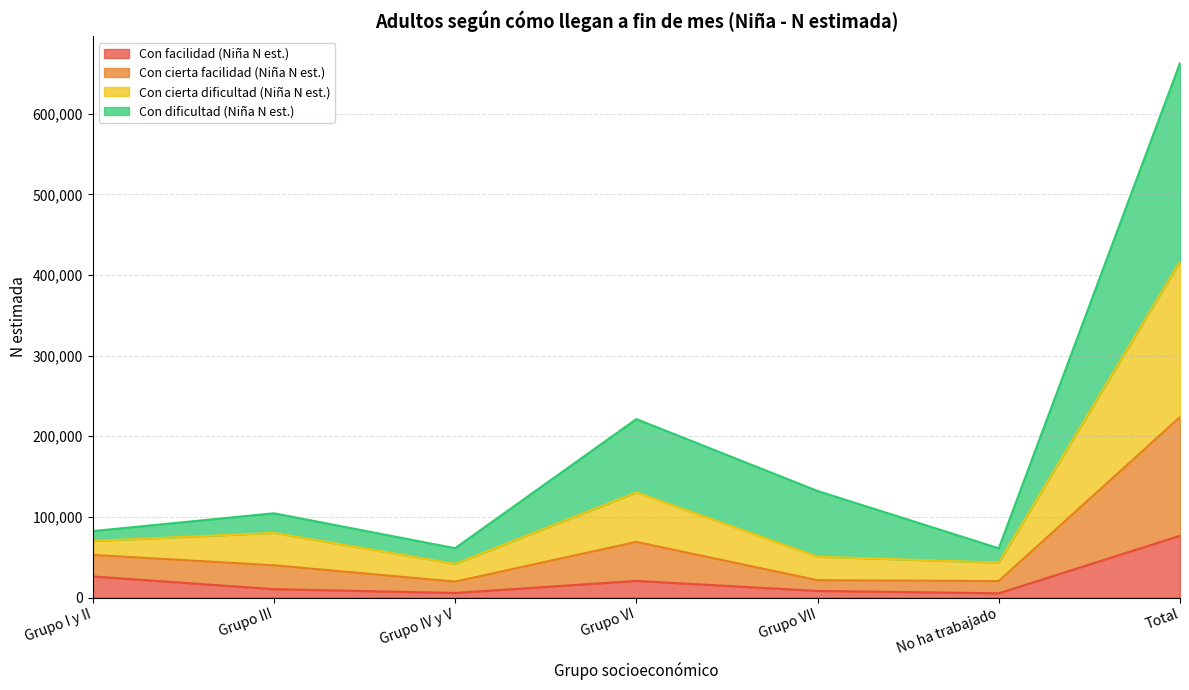

True or false: Con facilidad (Niña N est.) has a value of 26242 at Grupo I y II.

True